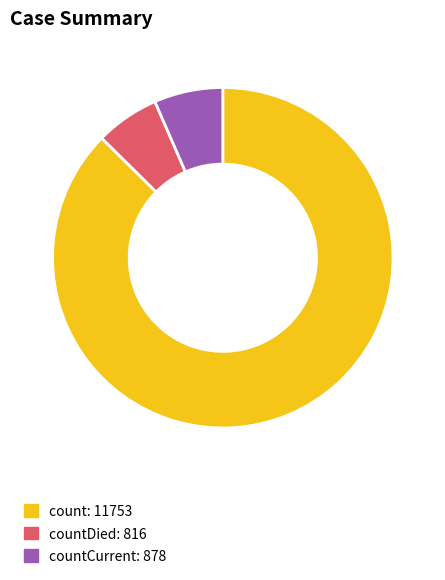

Is there any slice that represents more than half of the pie?

Yes